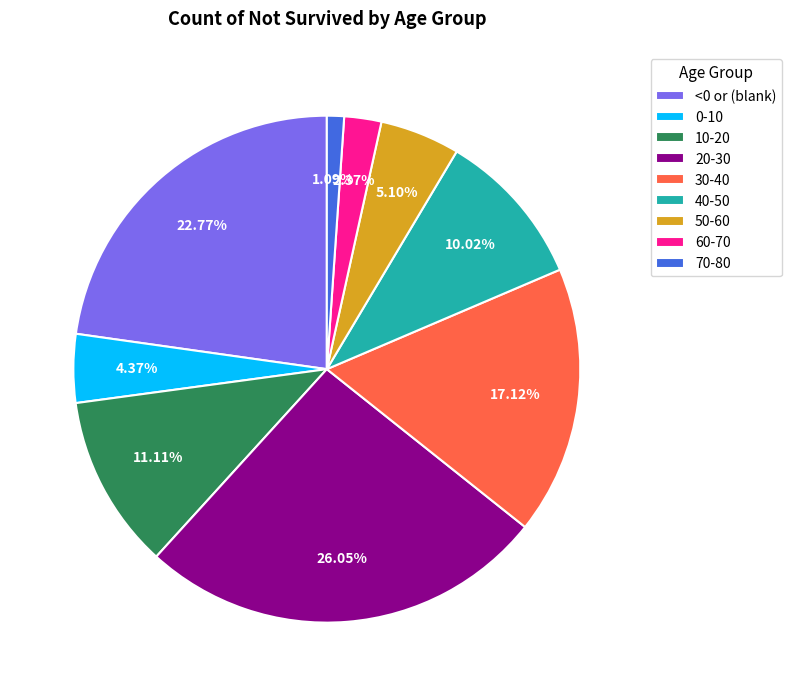

The 60-70 slice represents 11% of the pie. True or false?

False